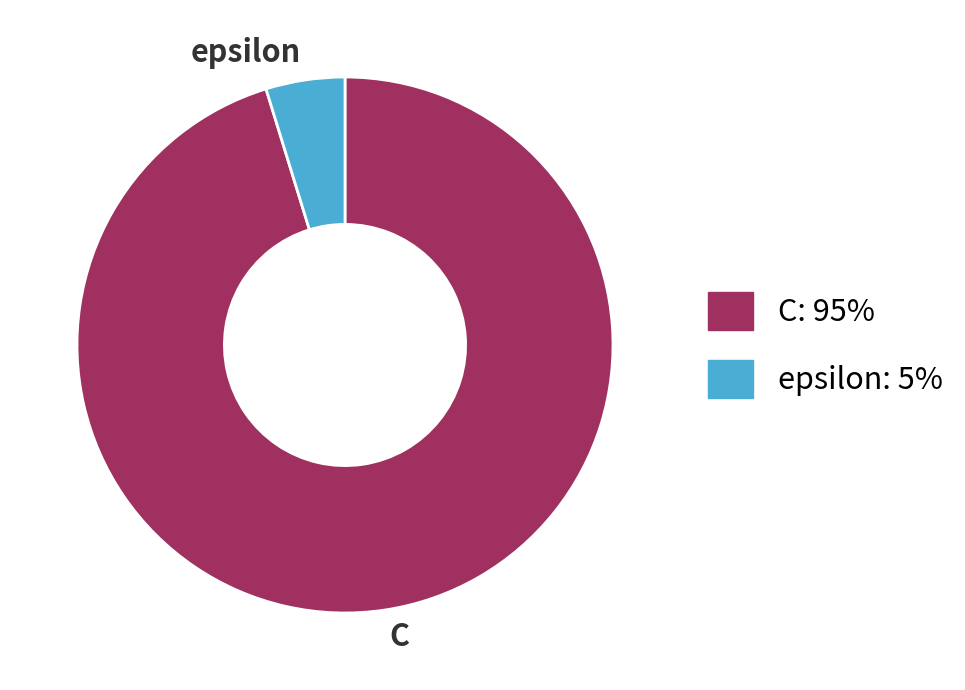

True or false: C accounts for 84% of the total.

False